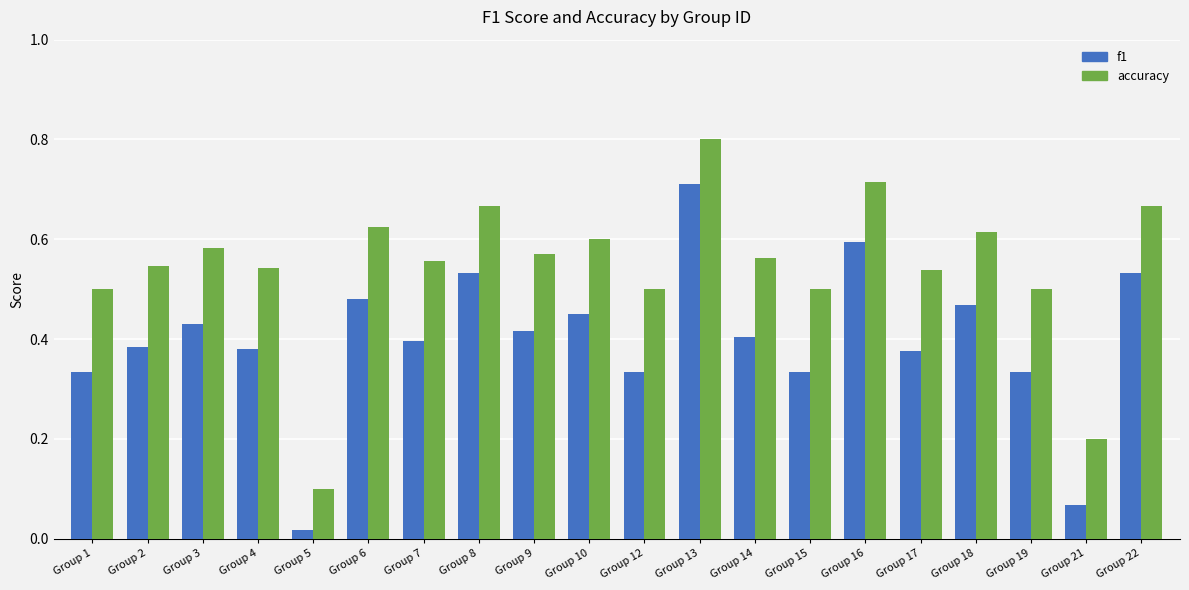

What is the sum of the accuracy values at Group 7 and Group 10?

1.2